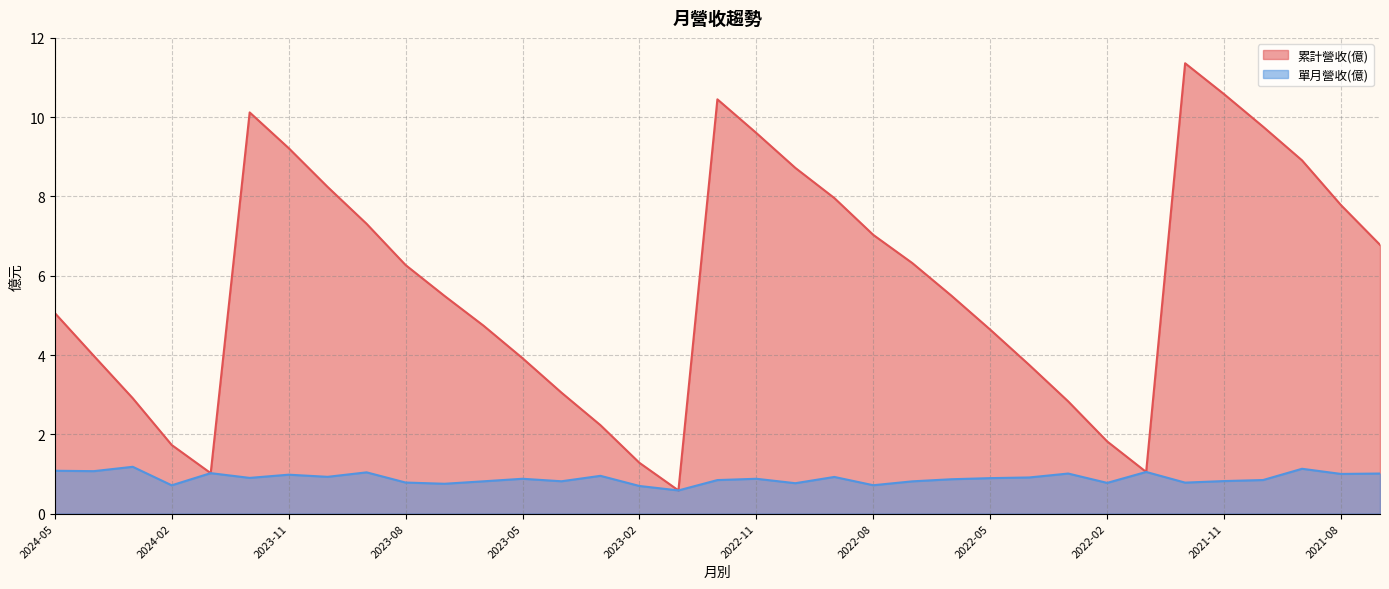

Reading left to right, what are all the values shown in this chart?

累計營收(億): 2024-05=5.1	2024-04=4.0	2024-03=2.9	2024-02=1.7	2024-01=1.0	2023-12=10.1	2023-11=9.2	2023-10=8.2	2023-09=7.3	2023-08=6.3	2023-07=5.5	2023-06=4.7	2023-05=3.9	2023-04=3.0	2023-03=2.2	2023-02=1.3	2023-01=0.6	2022-12=10.4	2022-11=9.6	2022-10=8.7	2022-09=8.0	2022-08=7.0	2022-07=6.3	2022-06=5.5	2022-05=4.6	2022-04=3.8	2022-03=2.8	2022-02=1.8	2022-01=1.1	2021-12=11.4	2021-11=10.6	2021-10=9.8	2021-09=8.9	2021-08=7.8	2021-07=6.8
單月營收(億): 2024-05=1.1	2024-04=1.1	2024-03=1.2	2024-02=0.7	2024-01=1.0	2023-12=0.9	2023-11=1.0	2023-10=0.9	2023-09=1.0	2023-08=0.8	2023-07=0.8	2023-06=0.8	2023-05=0.9	2023-04=0.8	2023-03=1.0	2023-02=0.7	2023-01=0.6	2022-12=0.8	2022-11=0.9	2022-10=0.8	2022-09=0.9	2022-08=0.7	2022-07=0.8	2022-06=0.9	2022-05=0.9	2022-04=0.9	2022-03=1.0	2022-02=0.8	2022-01=1.1	2021-12=0.8	2021-11=0.8	2021-10=0.8	2021-09=1.1	2021-08=1.0	2021-07=1.0